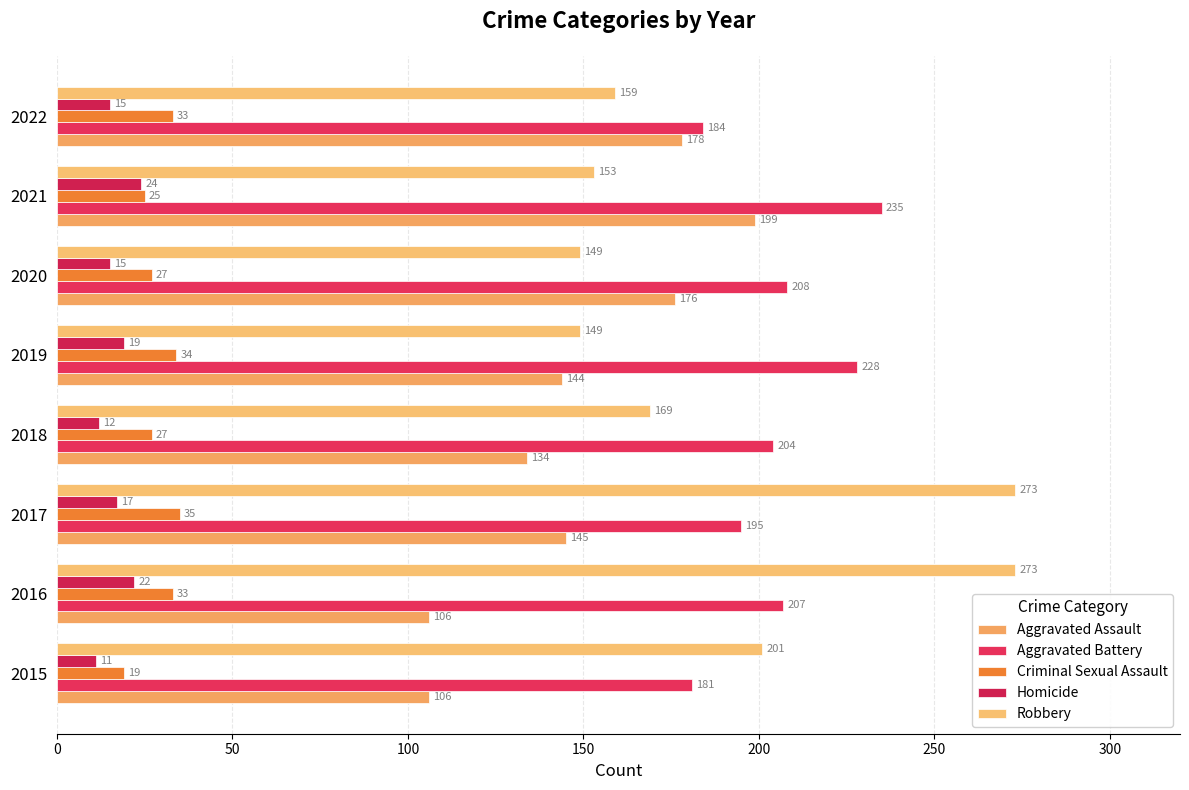

How many values in the Aggravated Battery series are below 207?

4